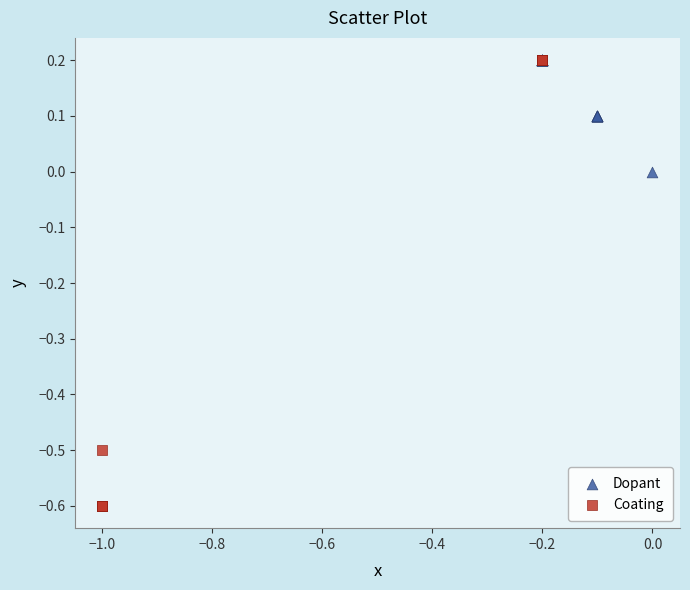

Which series contains the lowest Y value?

Coating